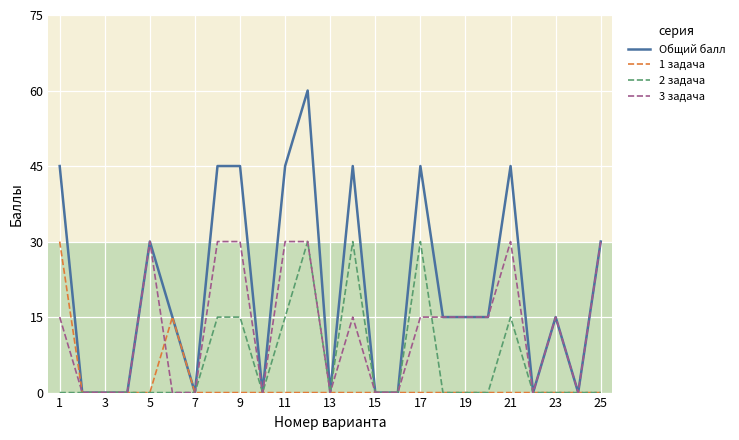

True or false: 3 задача and 2 задача cross at least once.

True